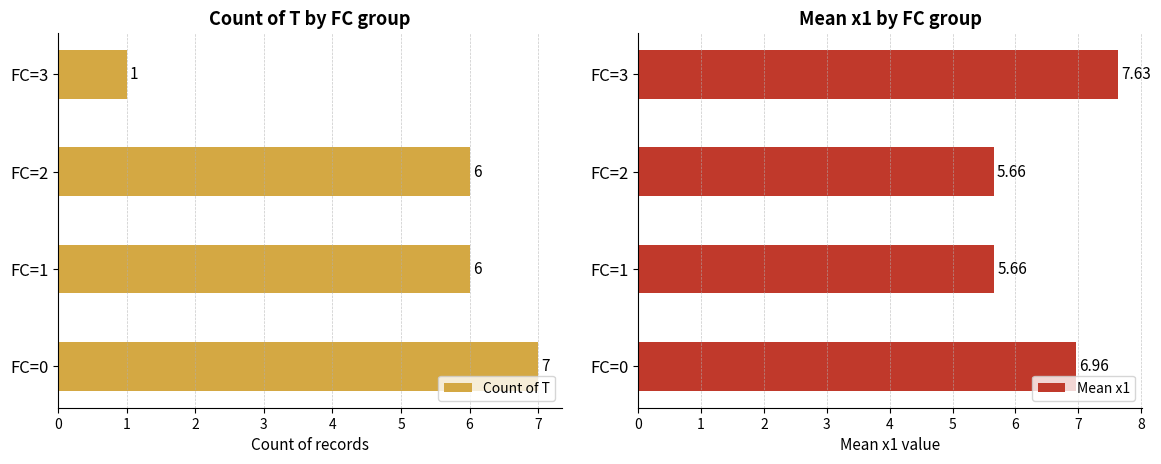

What is the average value of the Count of T series?

5